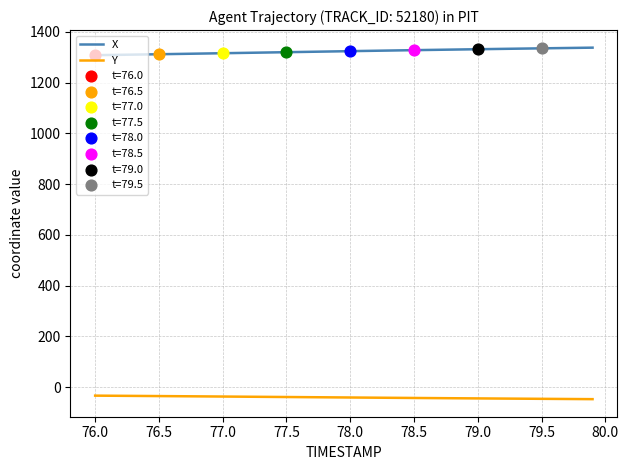

List the series in order of their peak value, lowest first.

Y, X